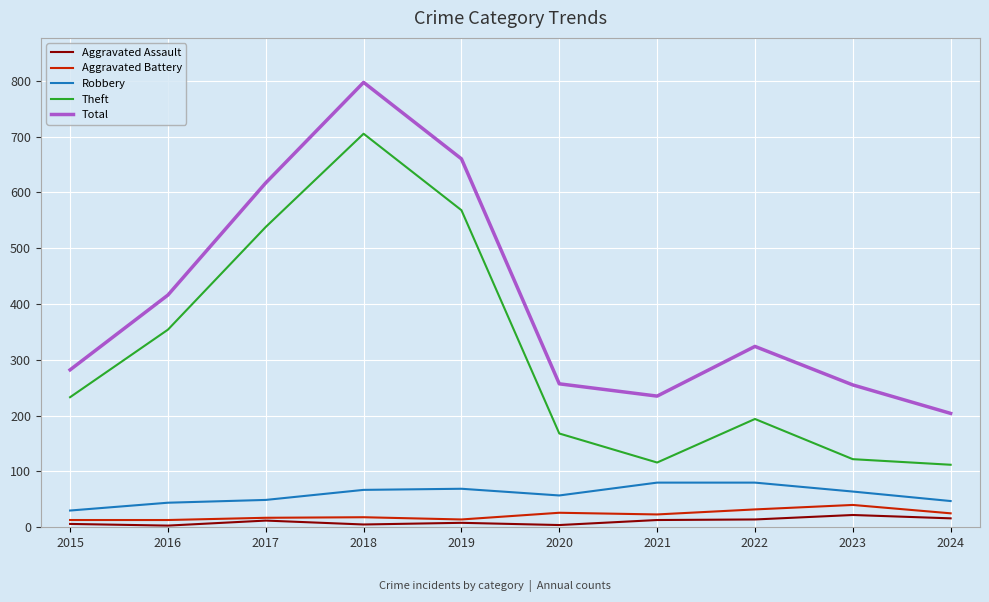

What is the maximum value shown in the chart?

797